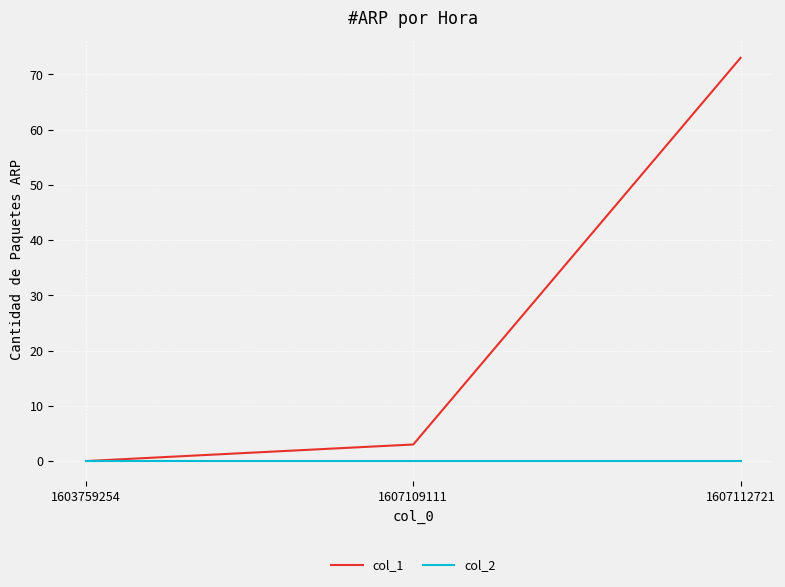

Which series changed the most between 1607109111 and 1607112721?

col_1